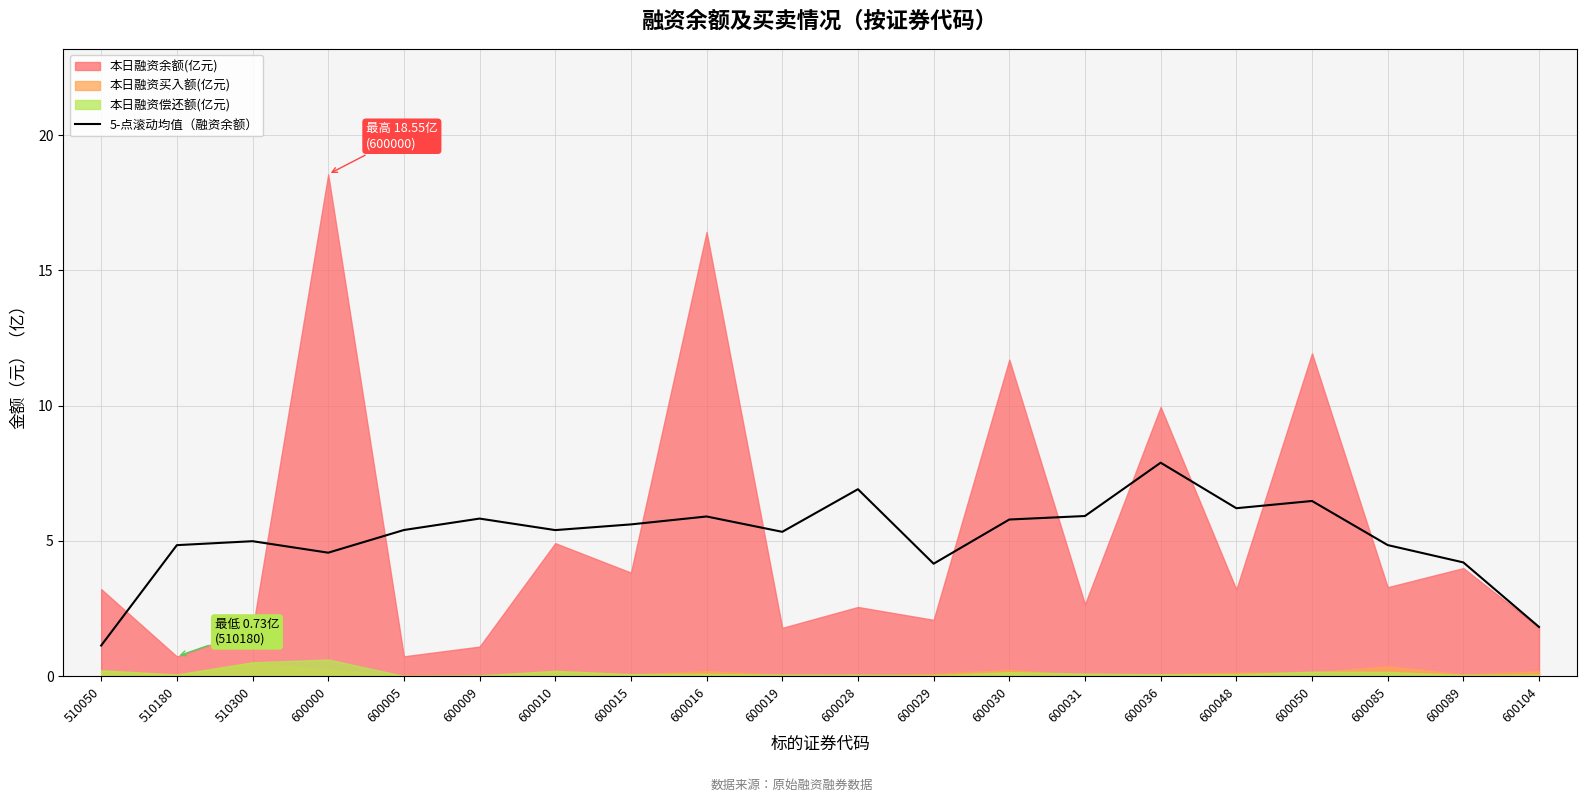

The value of 5-点滚动均值（融资余额） at 600000 is 1.4. True or false?

False